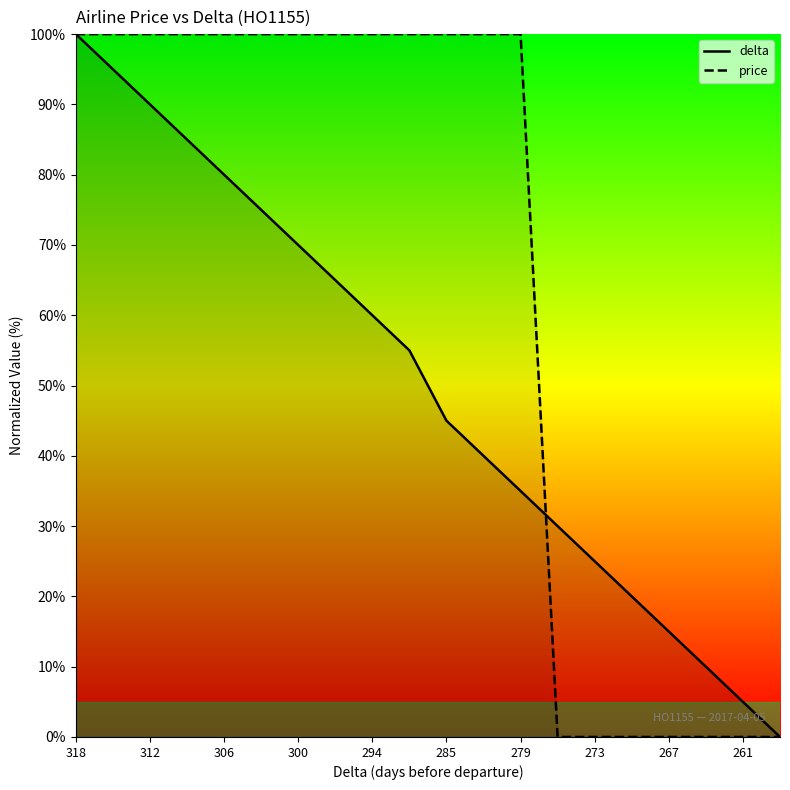

Reading left to right, extract all data points from this chart.

delta: 318=100.0	315=95.0	312=90.0	309=85.0	306=80.0	303=75.0	300=70.0	297=65.0	294=60.0	291=55.0	285=45.0	282=40.0	279=35.0	276=30.0	273=25.0	270=20.0	267=15.0	264=10.0	261=5.0	258=0.0
price: 318=100.0	315=100.0	312=100.0	309=100.0	306=100.0	303=100.0	300=100.0	297=100.0	294=100.0	291=100.0	285=100.0	282=100.0	279=100.0	276=0.0	273=0.0	270=0.0	267=0.0	264=0.0	261=0.0	258=0.0